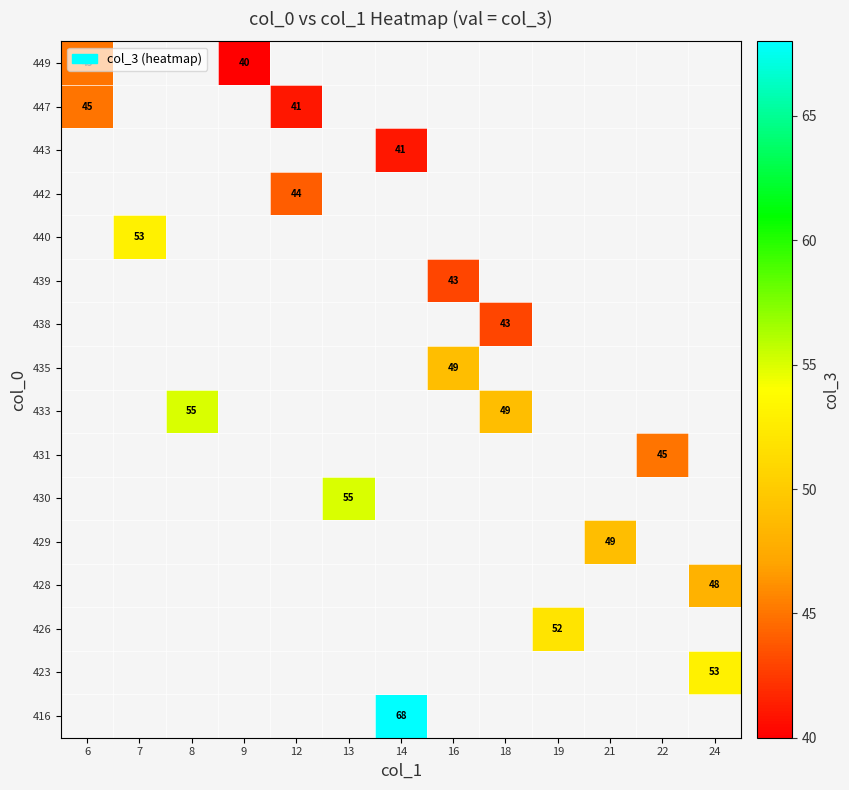

The value of 426 at 19 is 84. True or false?

False